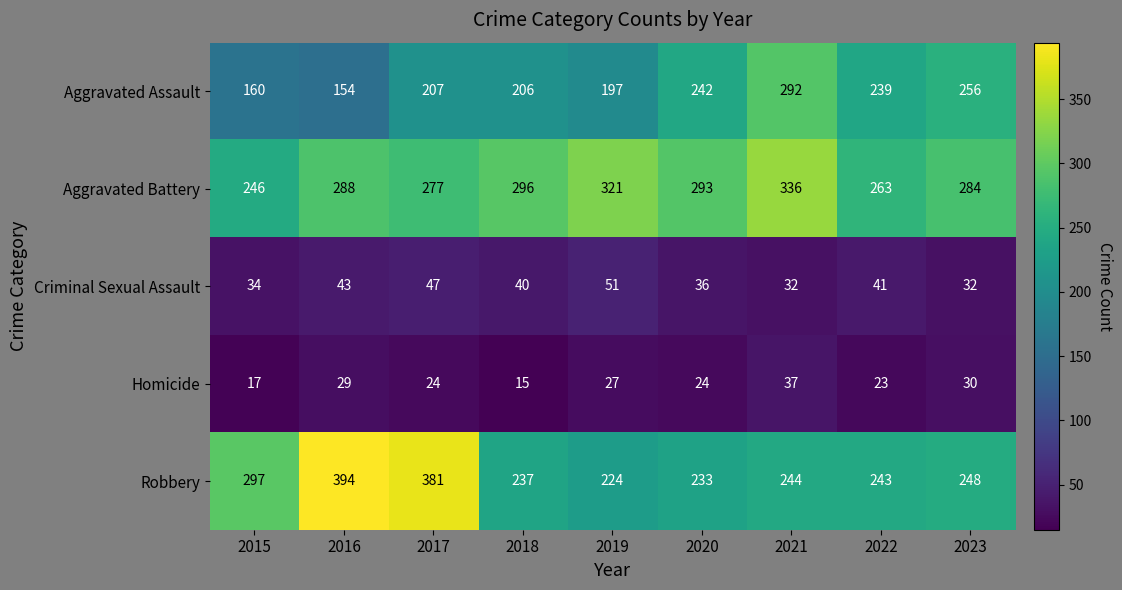

Where is Robbery nearest to the value 309?

2015